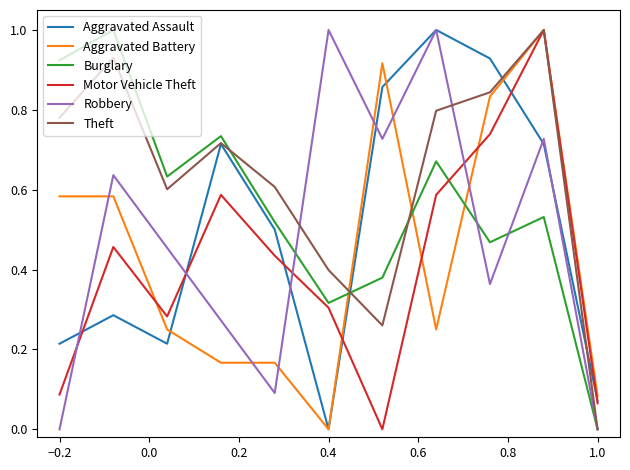

What is the maximum value shown in the chart?

1.0